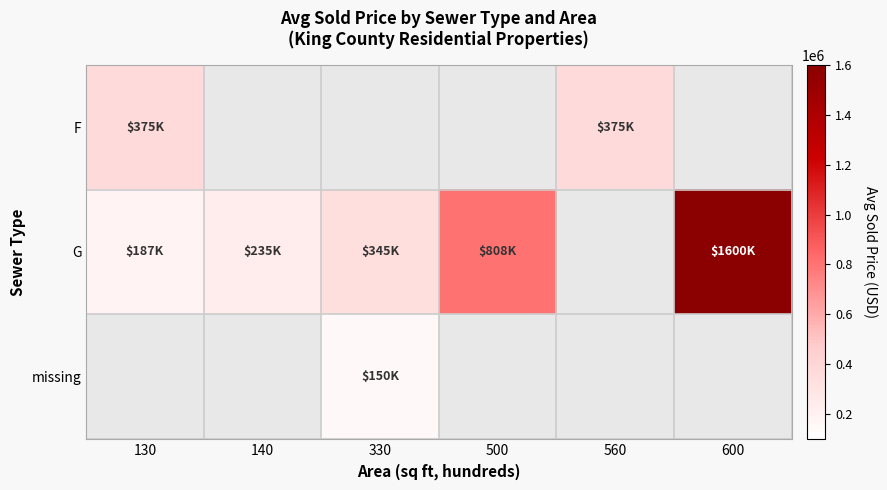

How many distinct data groups are displayed?

3